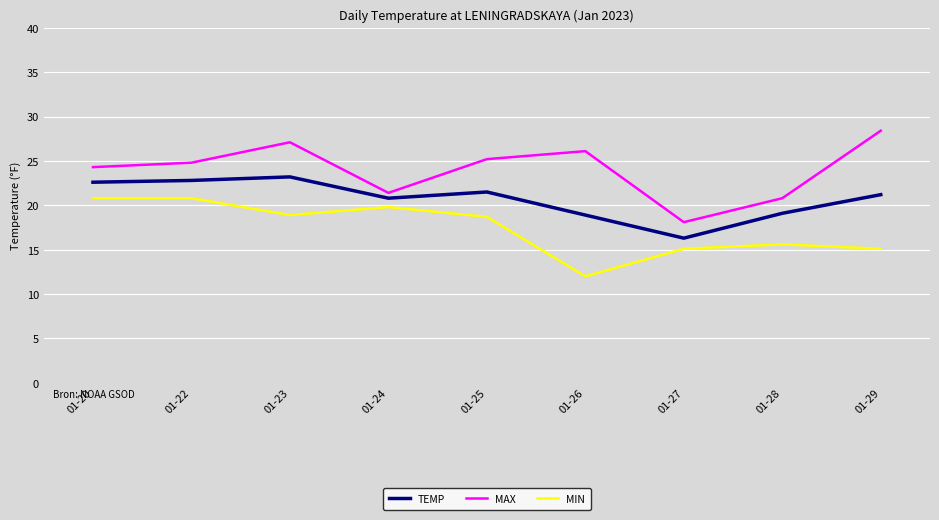

List the series in order of their peak value, highest first.

MAX, TEMP, MIN